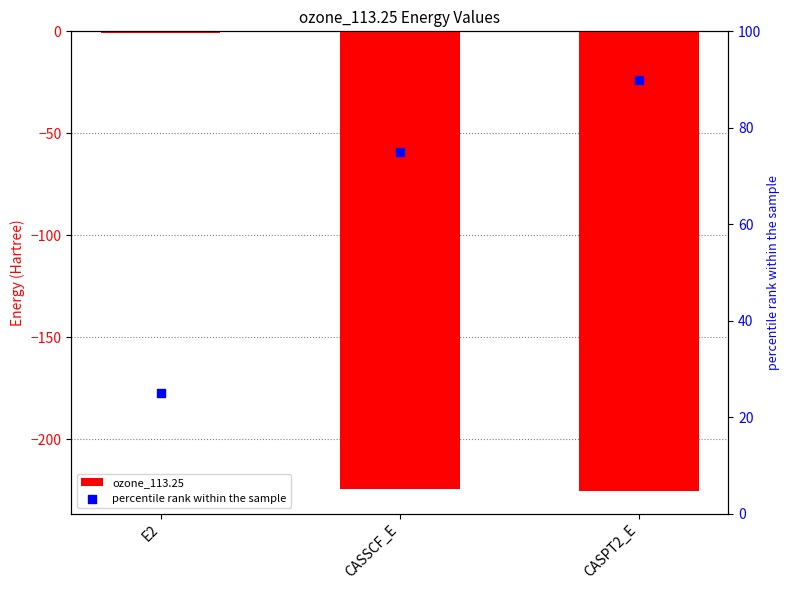

What are all the series names shown in the legend?

ozone_113.25, percentile rank within the sample